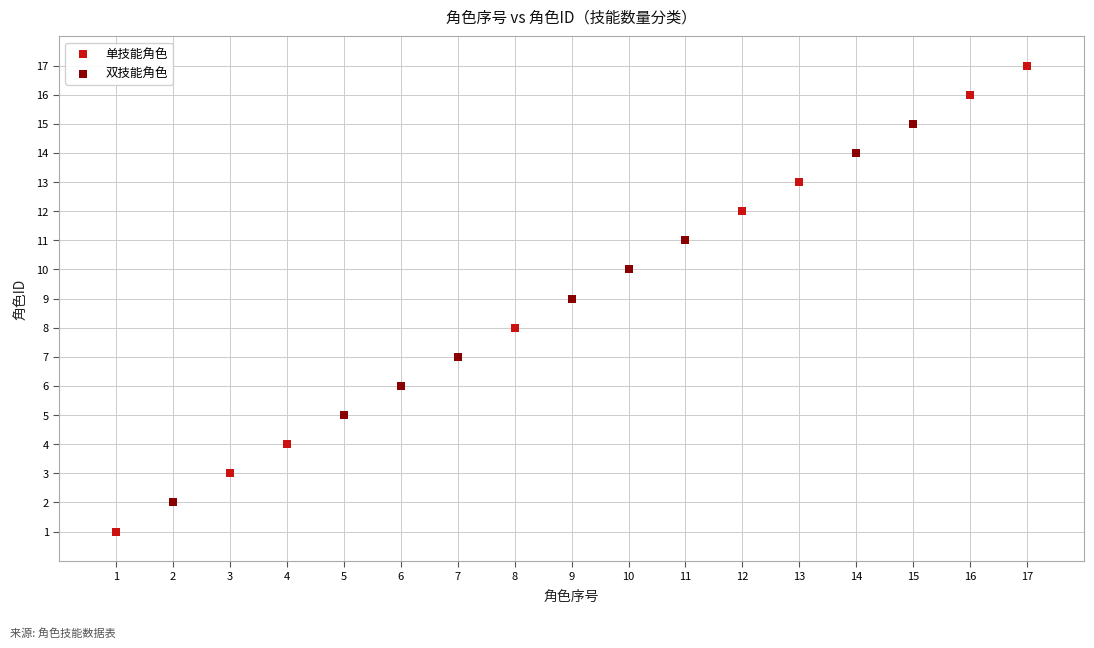

Which series has the largest Y range (max minus min)?

单技能角色